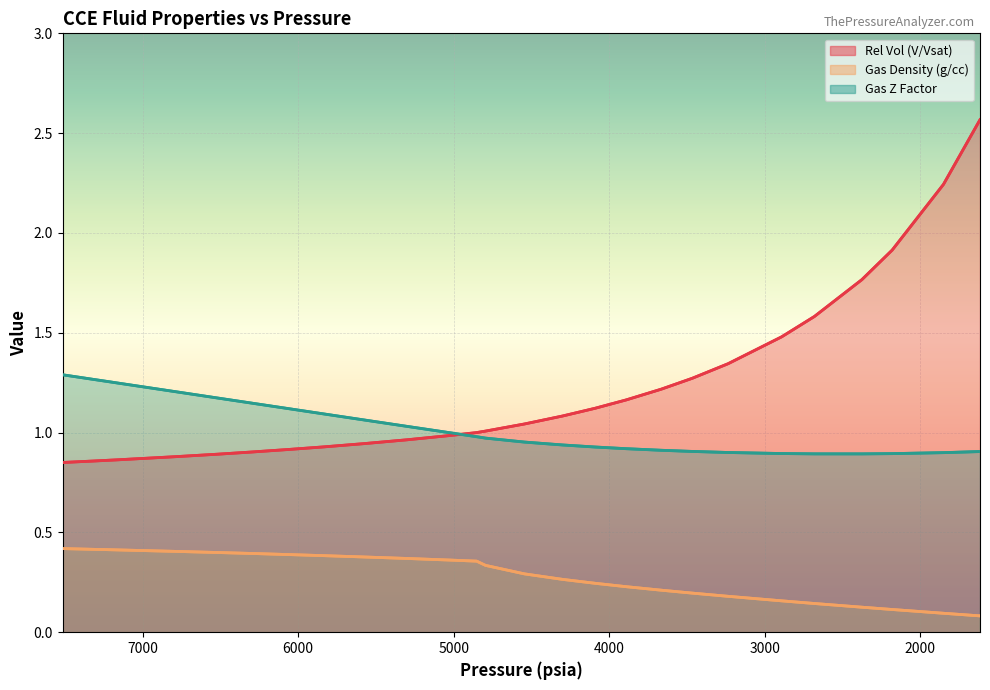

At how many categories does at least one series exceed 1?

26